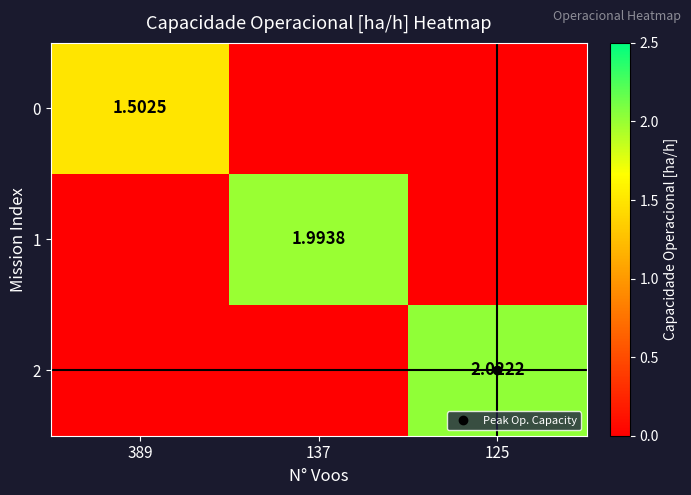

What is the difference between the 1 values at 137 and 125?

2.0